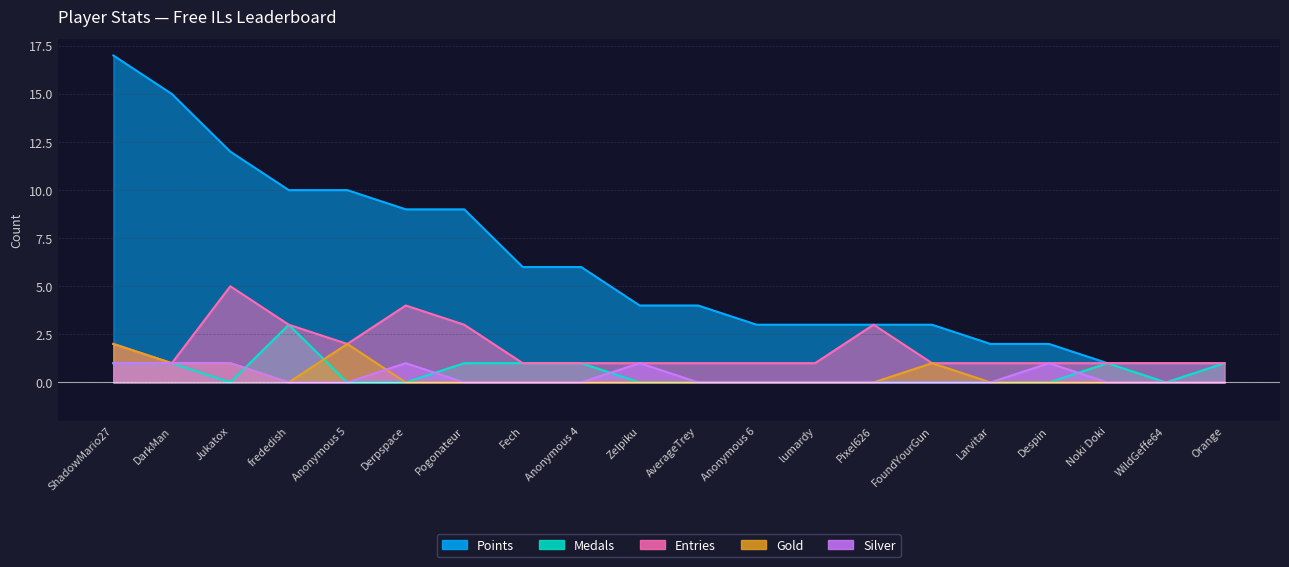

What is the spread (max minus min) of values at Anonymous 5?

10